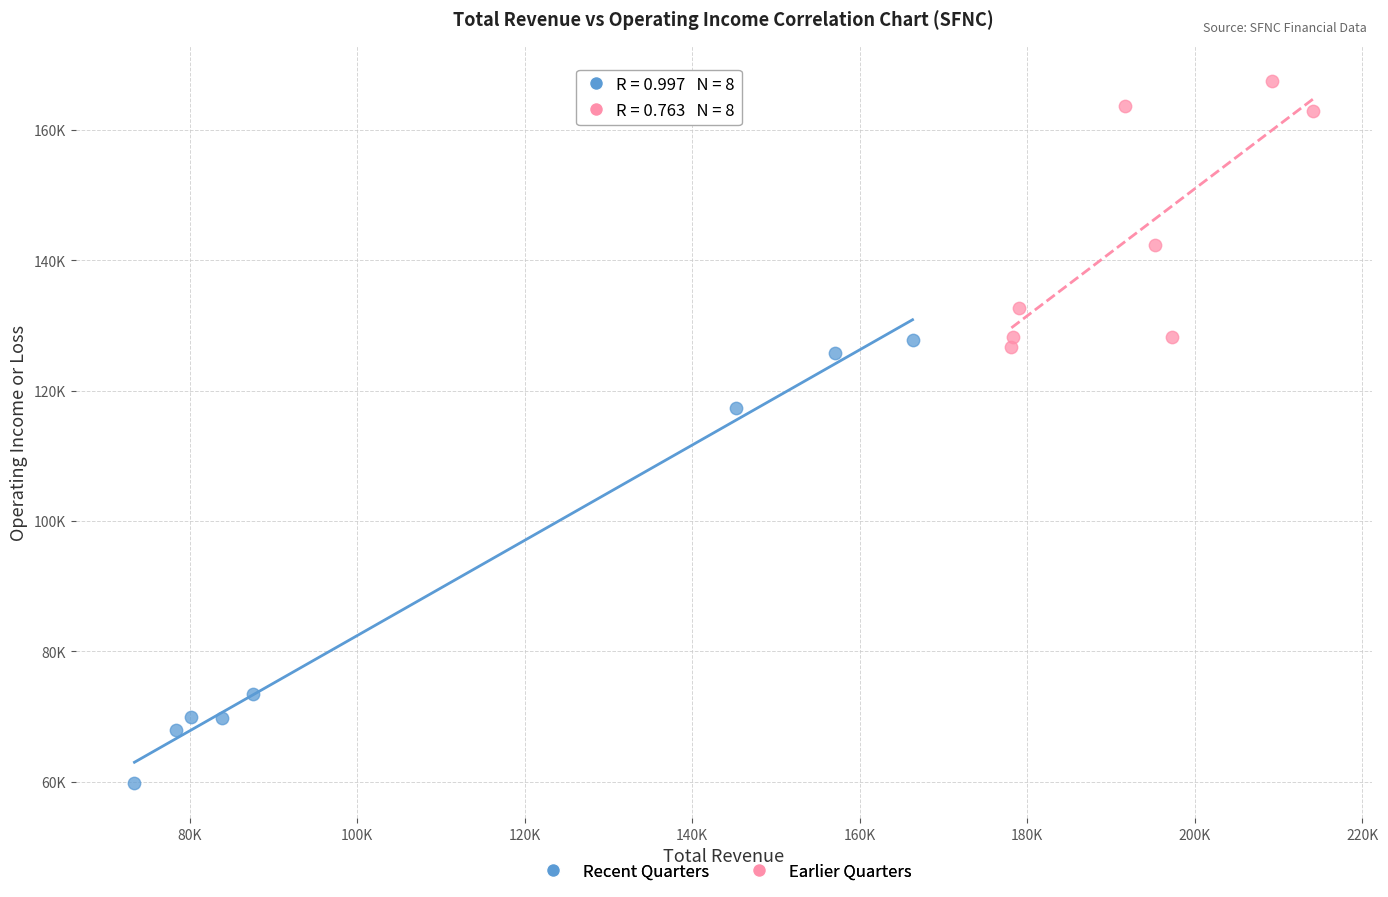

Which series reaches the maximum Y coordinate?

Earlier Quarters